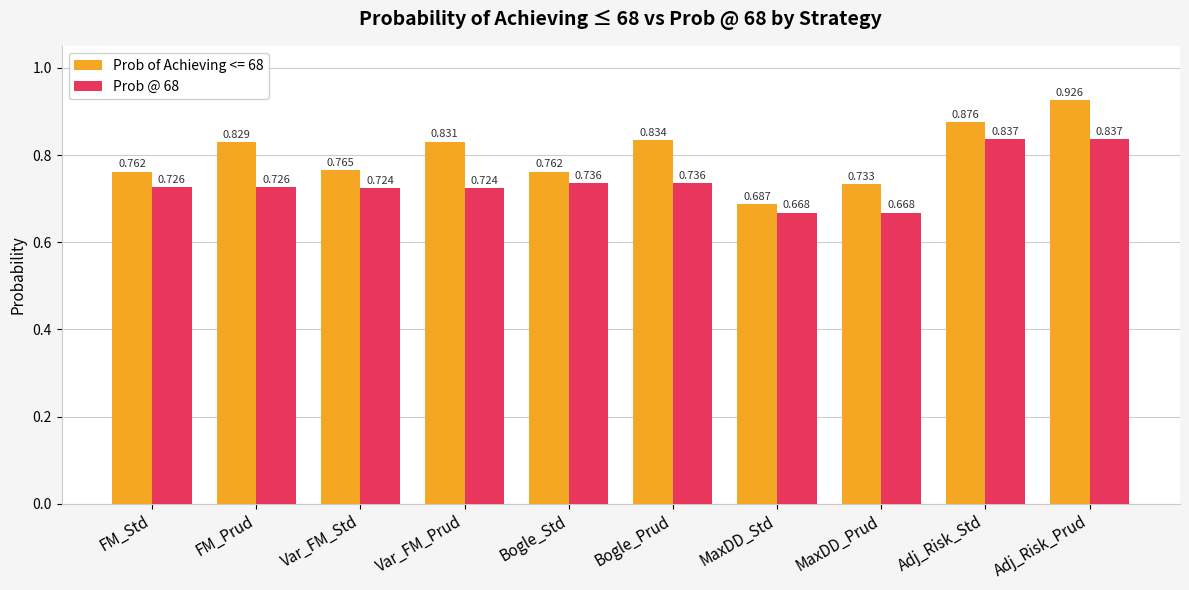

Where is Prob of Achieving <= 68 nearest to the value 0?

MaxDD_Std